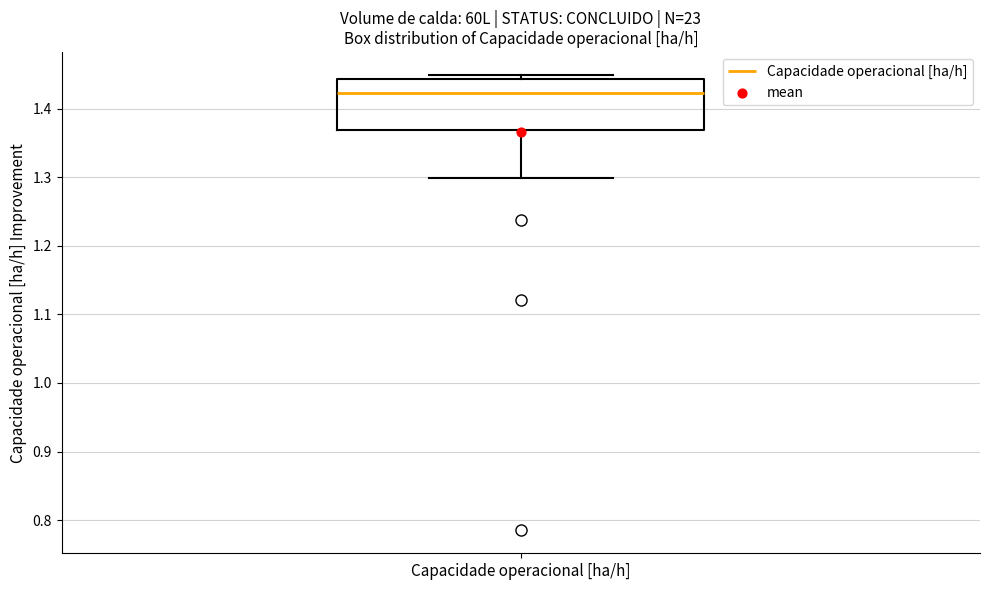

Transcribe this box plot: give where the median line is, the range the box spans, and where the two whiskers end, as read against the y-axis. The values are not printed on the chart, so give them approximately, as read against the axis.

median 1.42, box 1.37 to 1.44, whiskers 1.30 to 1.45